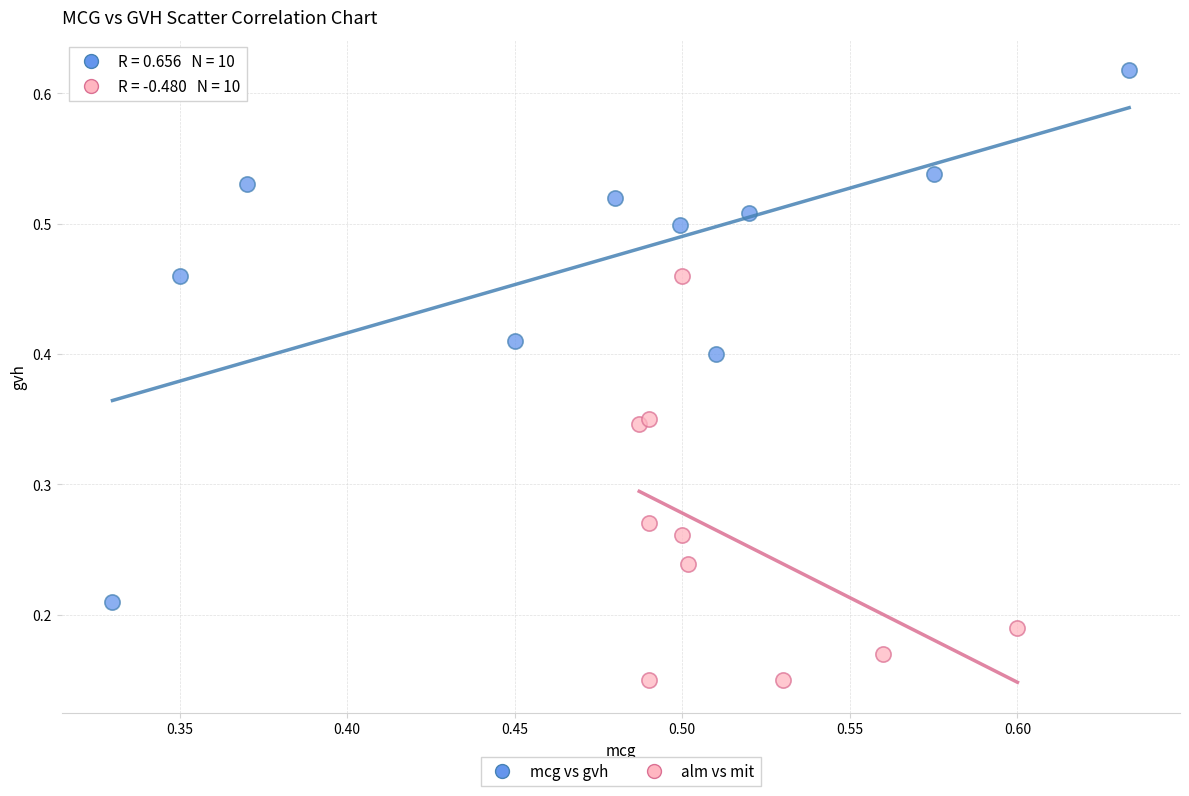

Which series has the widest spread of Y values?

mcg vs gvh